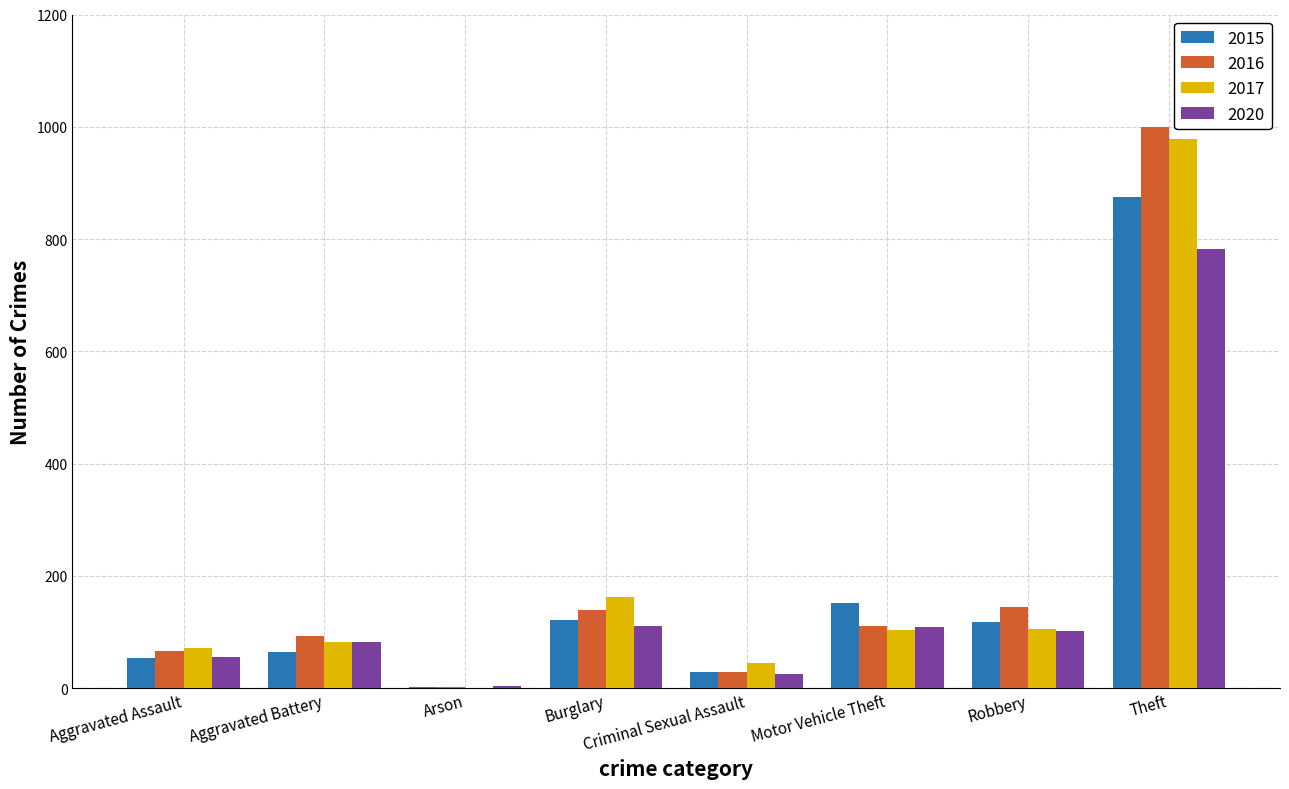

What are all the series names shown in the legend?

2015, 2016, 2017, 2020